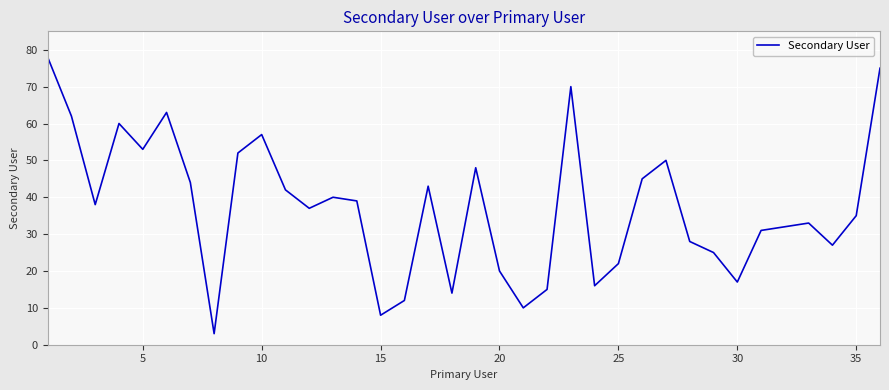

What is the minimum value shown in the chart?

3